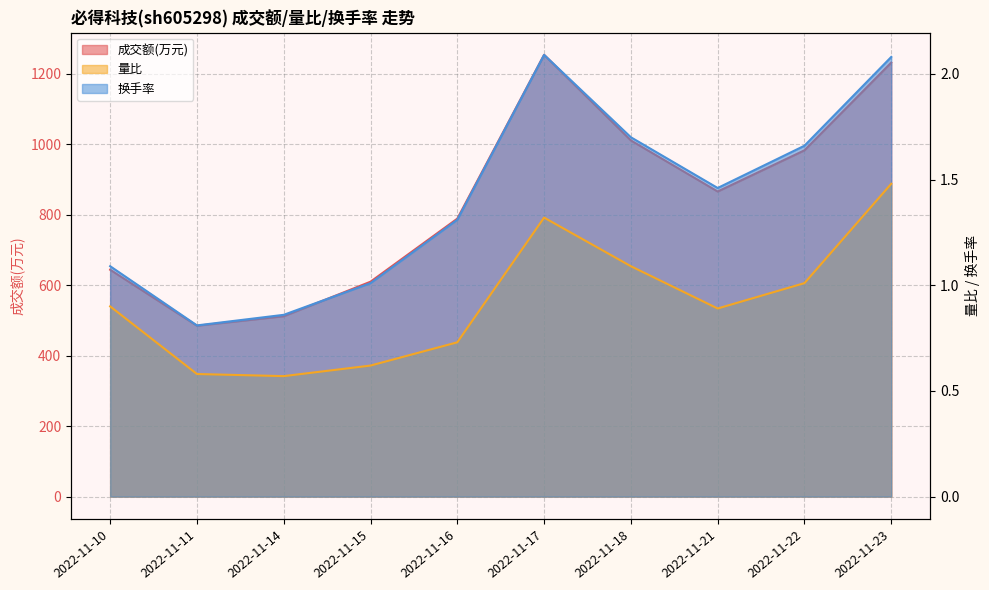

At how many categories does at least one series exceed 1117?

2